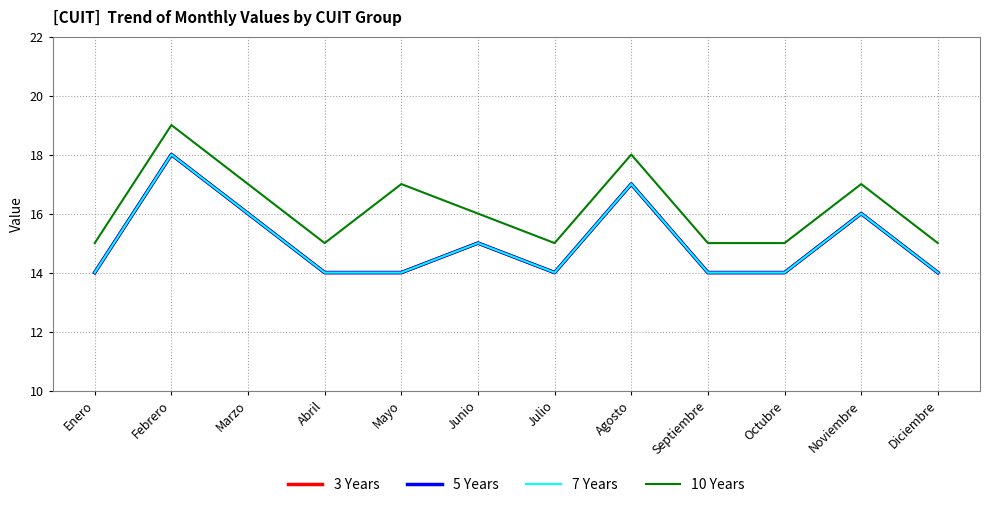

Reading left to right, extract all data points from this chart.

3 Years: 14	18	16	14	14	15	14	17	14	14	16	14
5 Years: 14	18	16	14	14	15	14	17	14	14	16	14
7 Years: 14	18	16	14	14	15	14	17	14	14	16	14
10 Years: 15	19	17	15	17	16	15	18	15	15	17	15